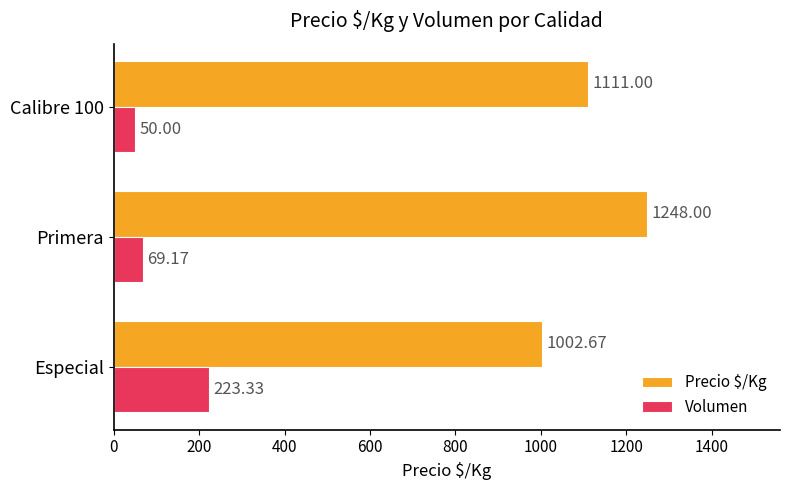

Which series has the largest range (max minus min)?

Precio $/Kg